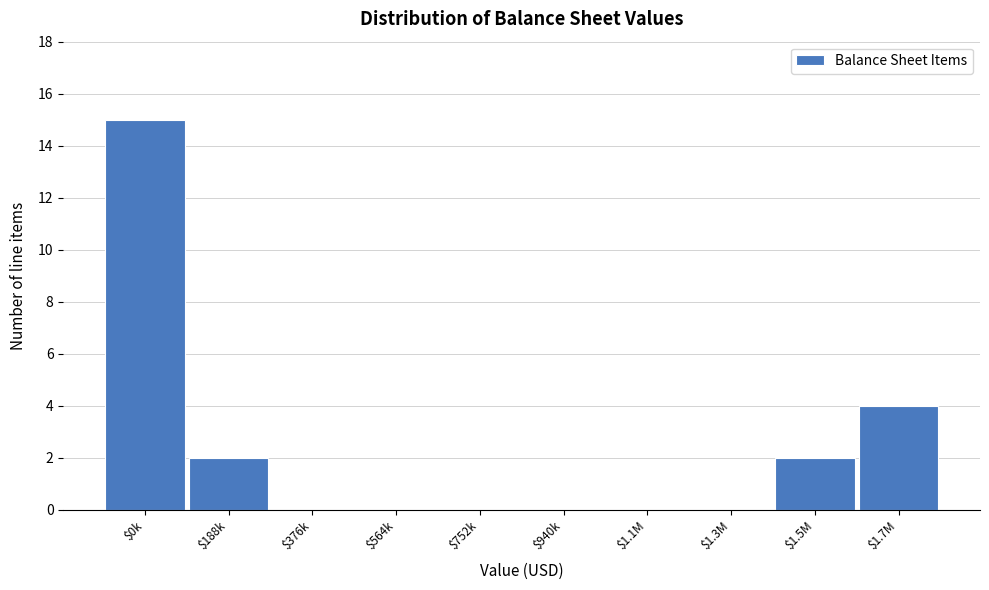

Is it true that the value at $0k is 4?

False